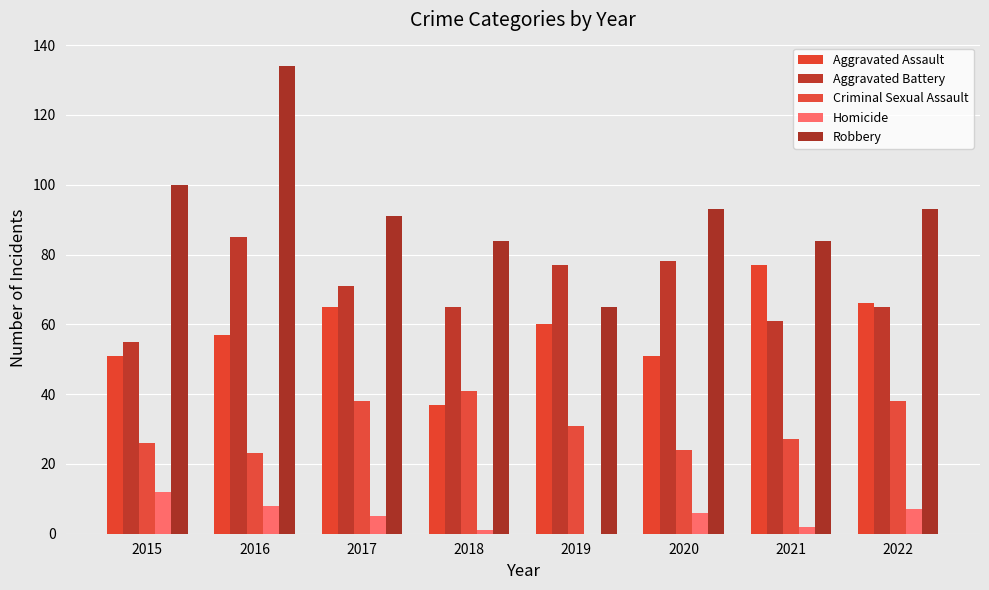

At how many categories does at least one series exceed 25?

8